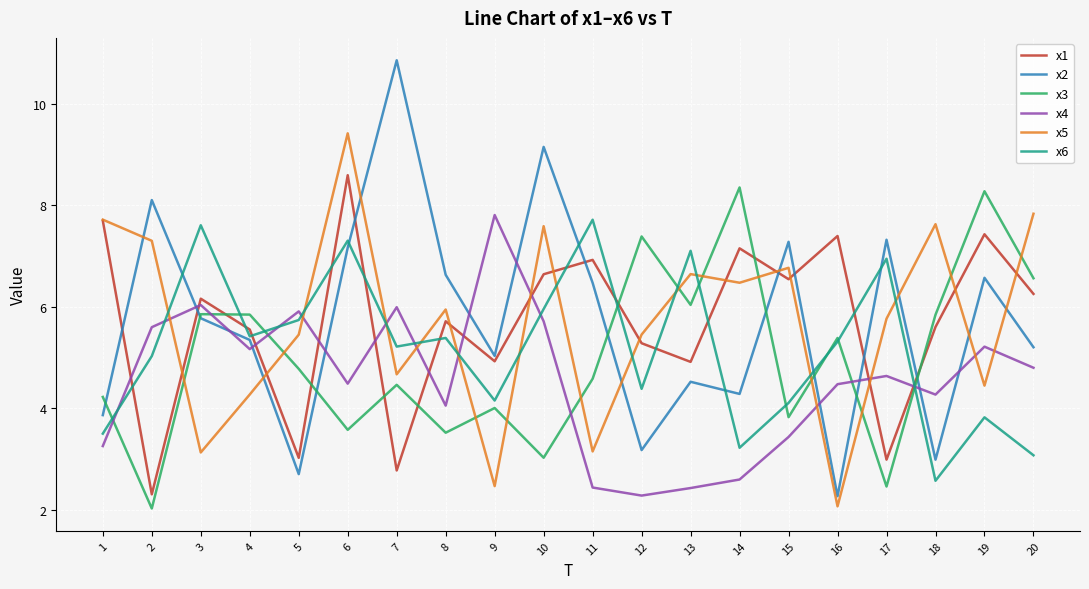

How many lines are shown in the chart?

6